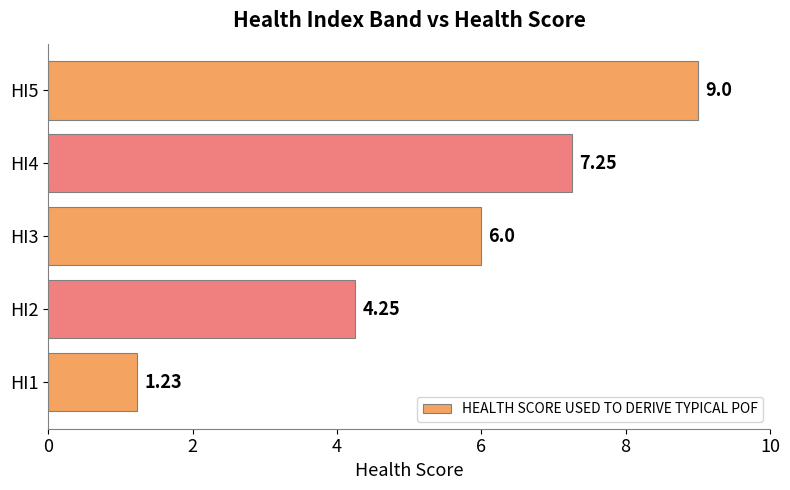

Approximately how many times larger is the value at HI2 compared to HI4?

0.6